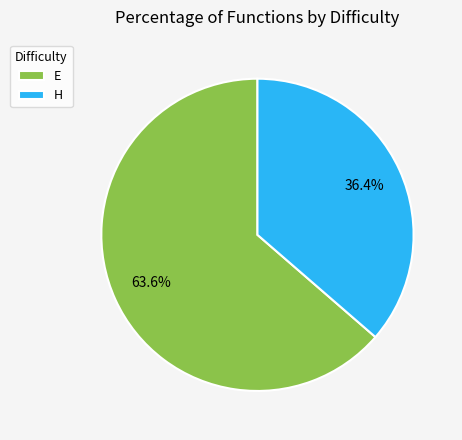

How many segments does this pie chart have?

2